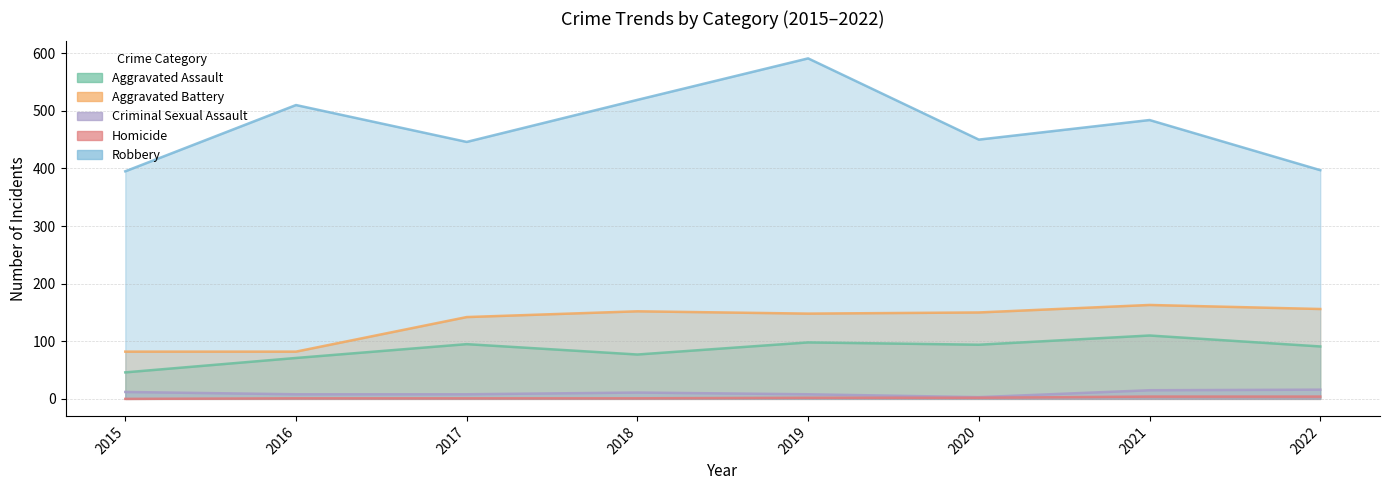

At which label is Criminal Sexual Assault closest to 9?

2016